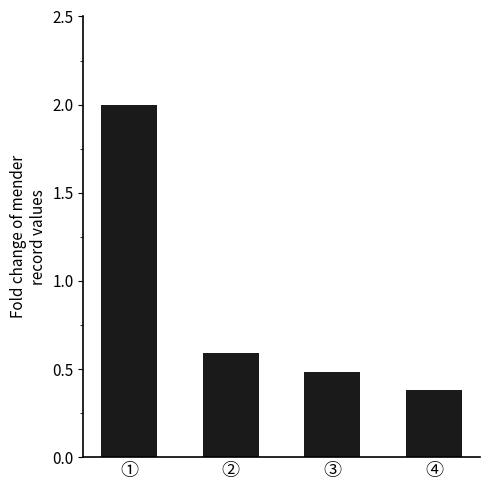

What is the change in value from ② to ④?

-0.2